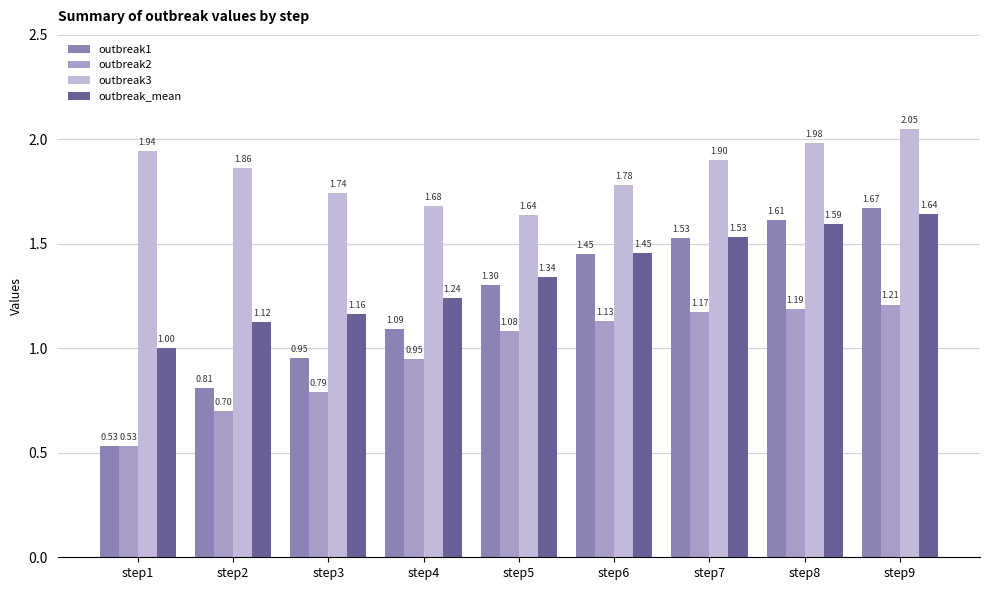

Which series changed the most between step7 and step9?

outbreak3